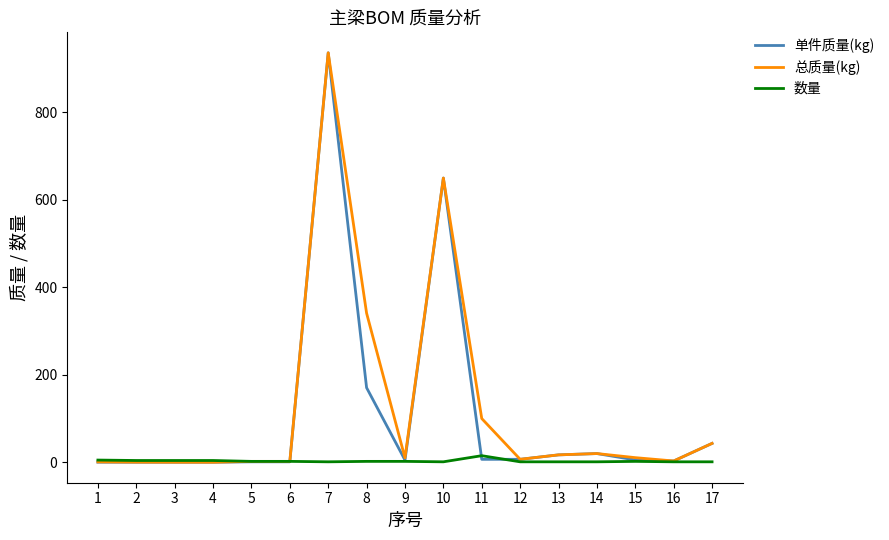

How many series are shown in this chart?

3